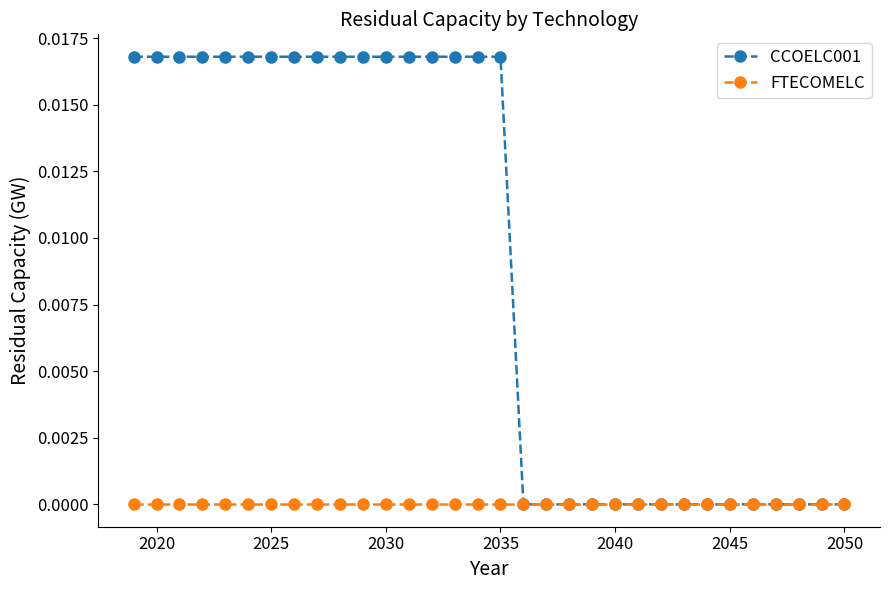

Which series has the largest range (max minus min)?

CCOELC001